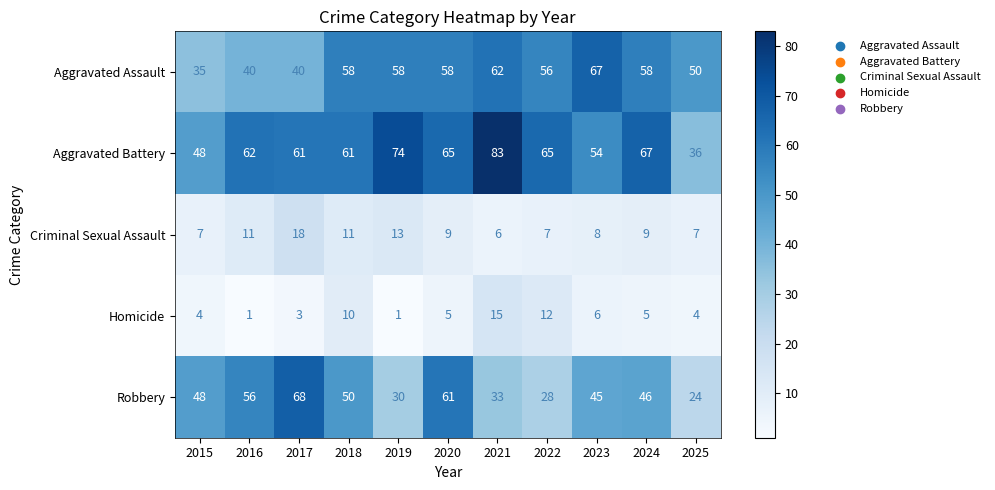

What is the difference between the highest and lowest values at 2025?

46